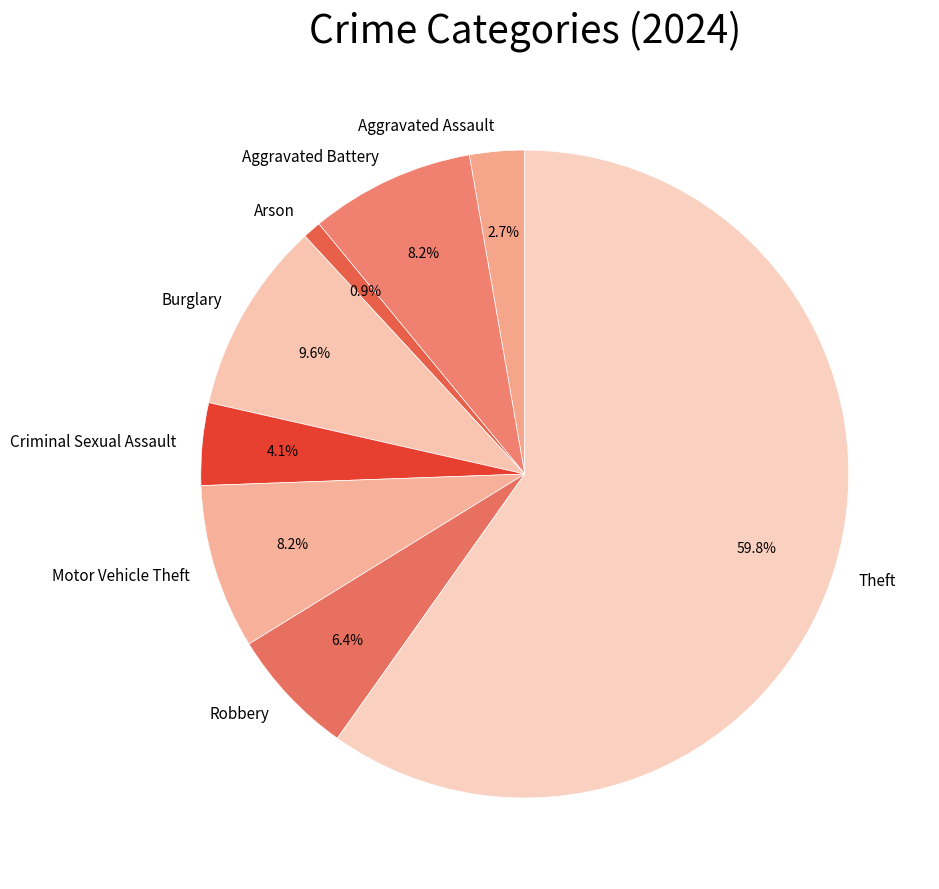

What is the smallest slice in the pie chart?

Arson